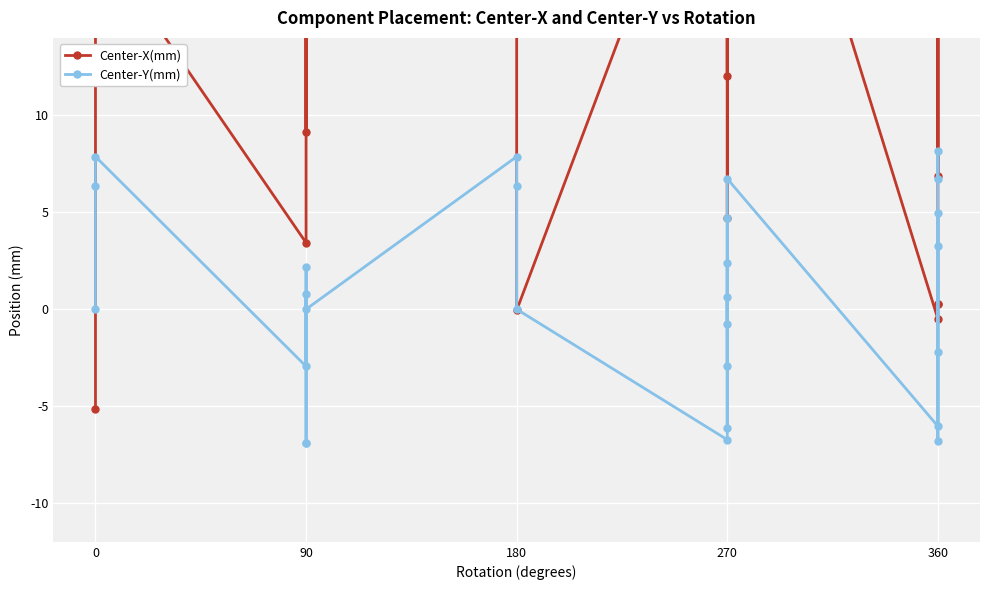

Which series has the largest total across all categories?

Center-X(mm)